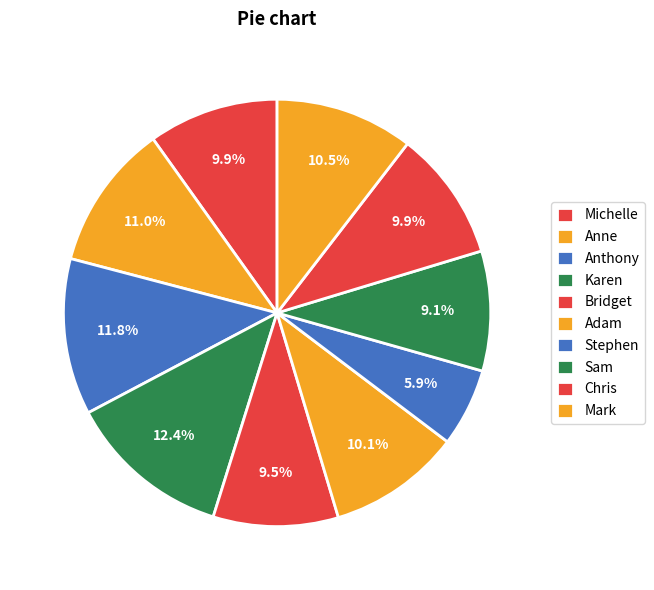

How many segments does this pie chart have?

10